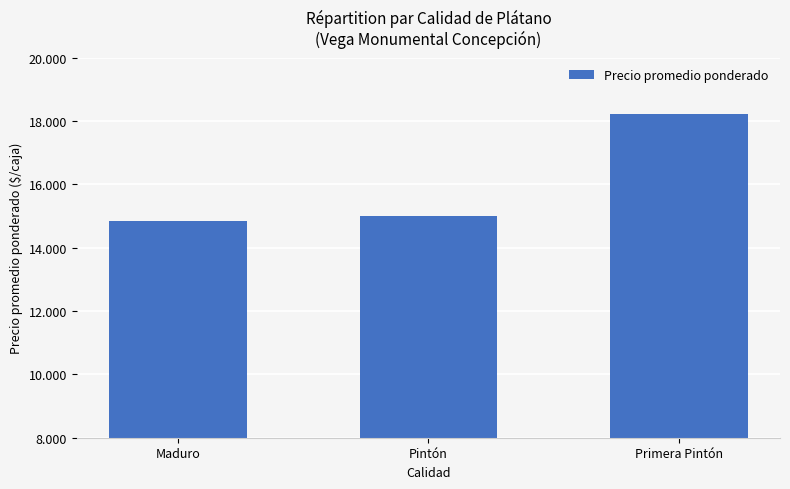

What is the change in value from Pintón to Primera Pintón?

+3226